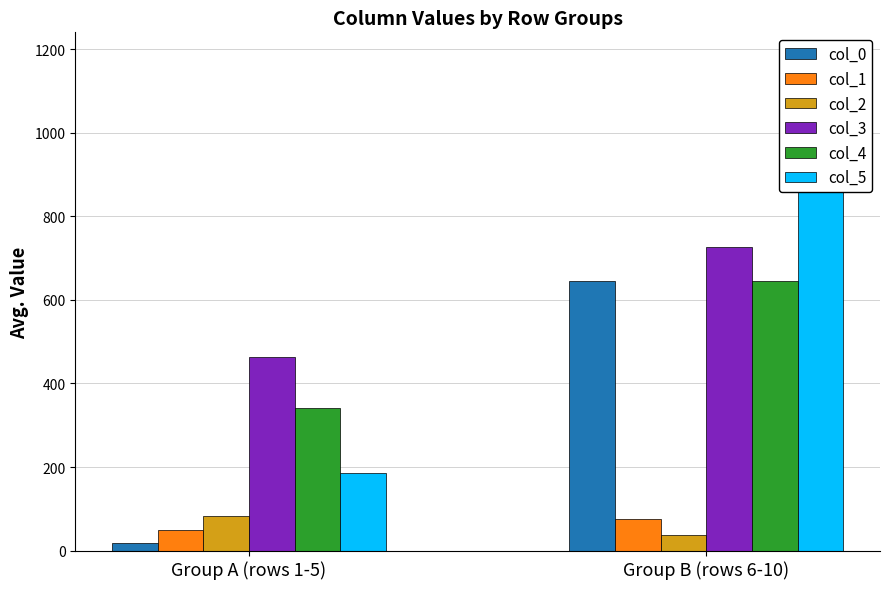

Which label corresponds to the smallest value in the chart?

Group A (rows 1-5)